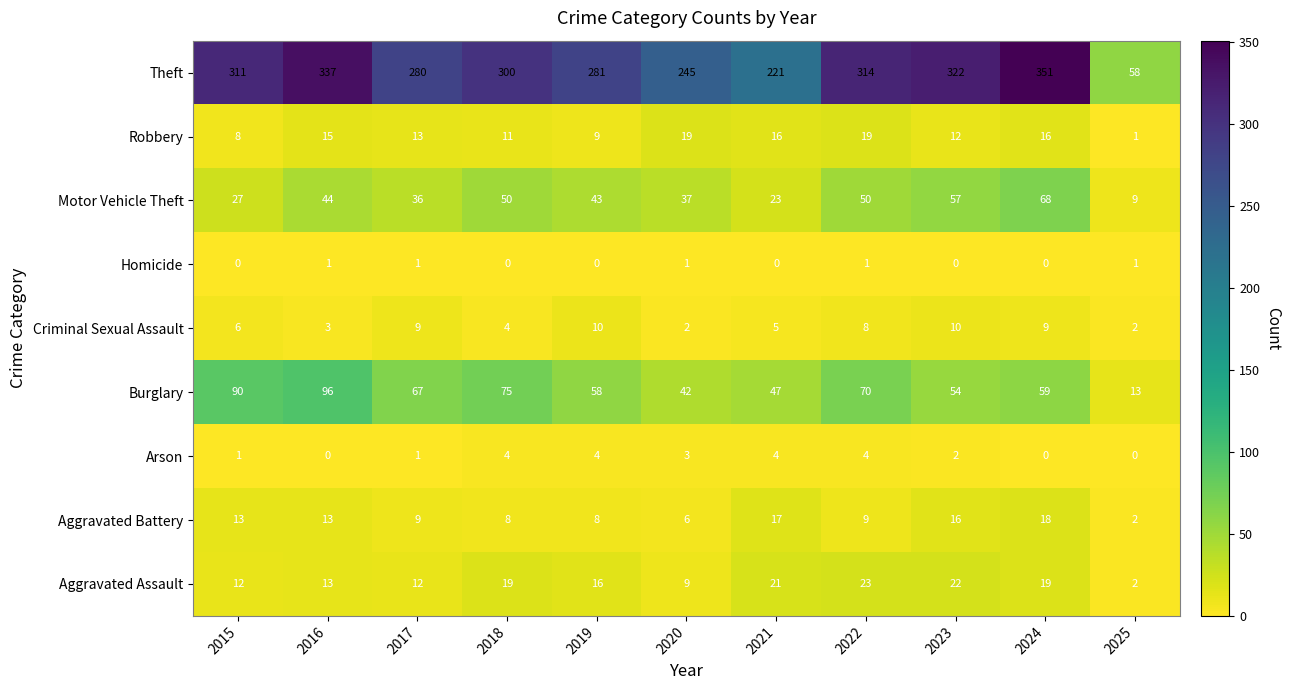

What is the sum of the Robbery values at 2021 and 2017?

29